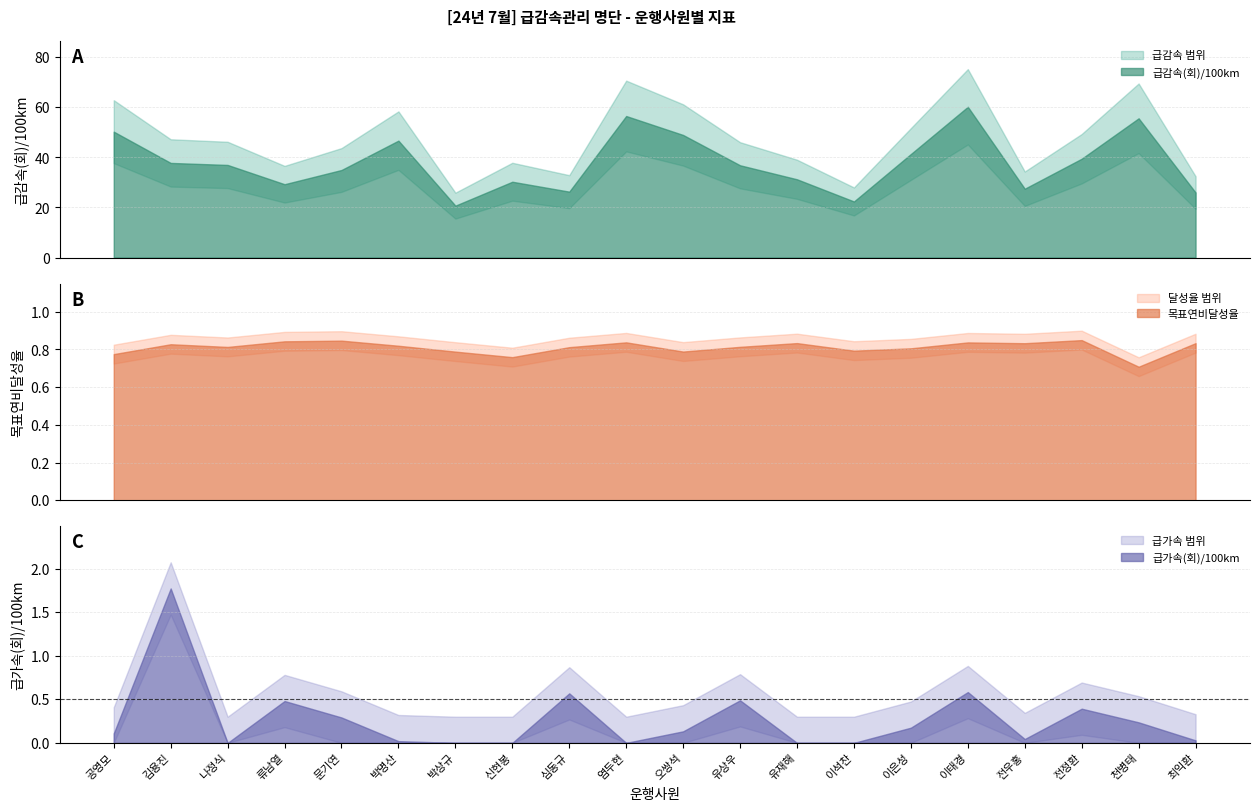

What is the value of the 급감속(회)/100km point at the 1st from the left?

50.3